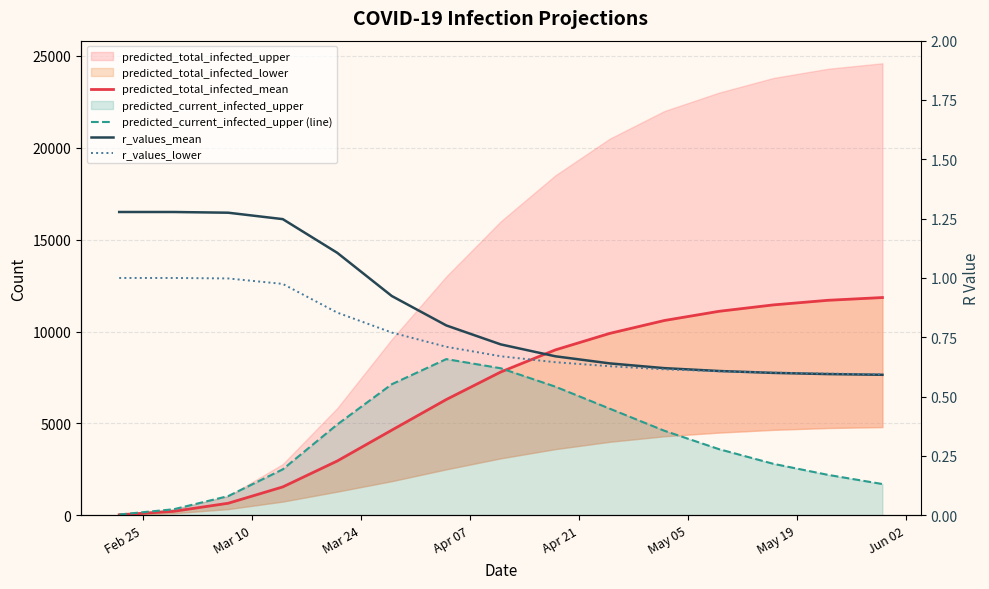

Which series has the largest range (max minus min)?

predicted_total_infected_mean